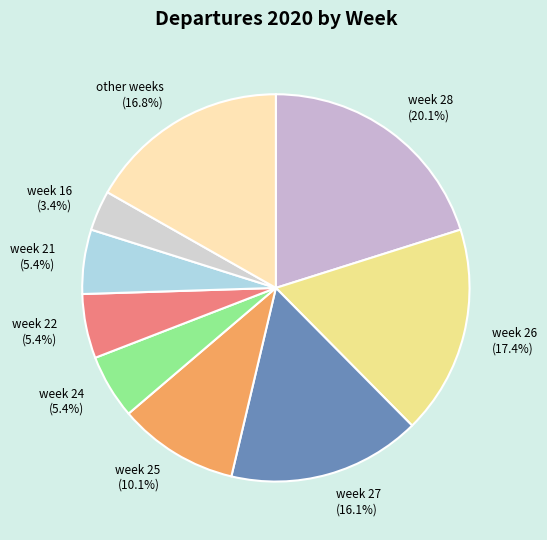

What percentage is NOT represented by week 22?

94.6%